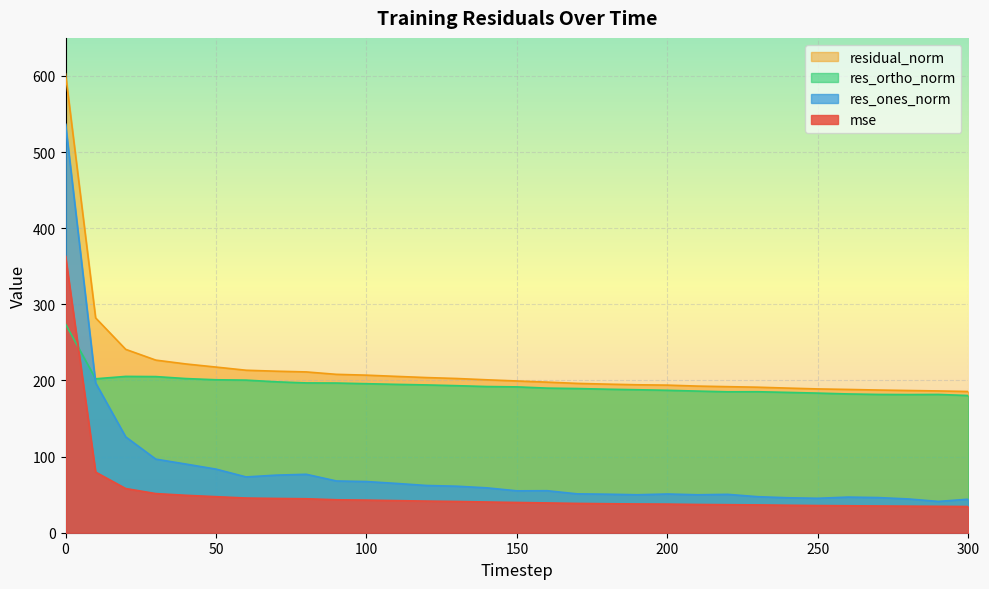

How many interior local valleys does the res_ortho_norm series have?

3